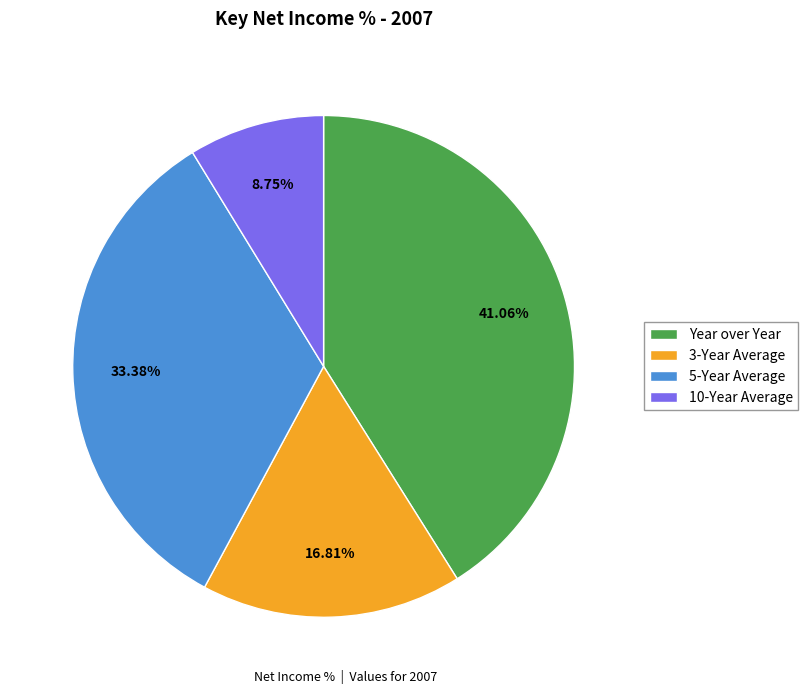

How much of the chart is everything except 5-Year Average?

66.6%